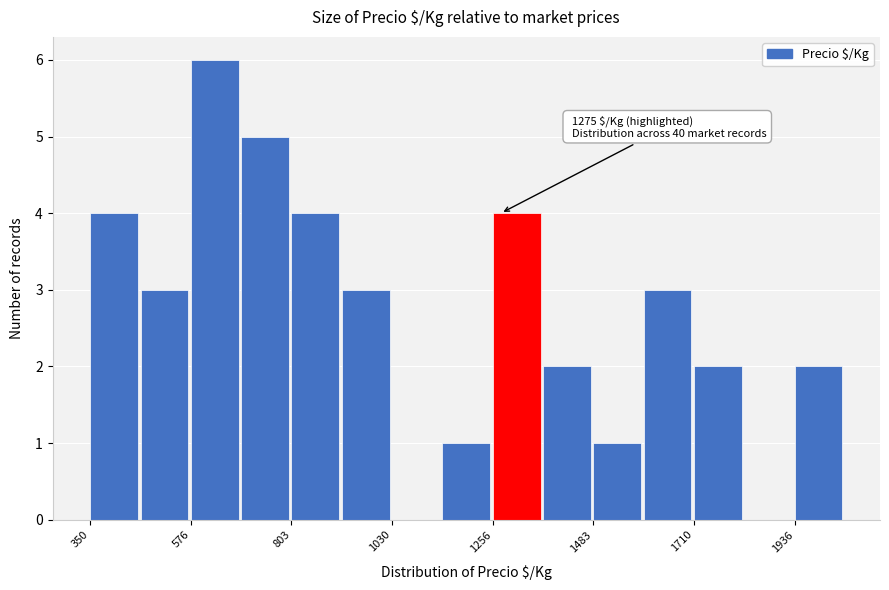

Around what value on the x-axis is the tallest bar? Give the approximate position of its centre, as read against the axis.

650